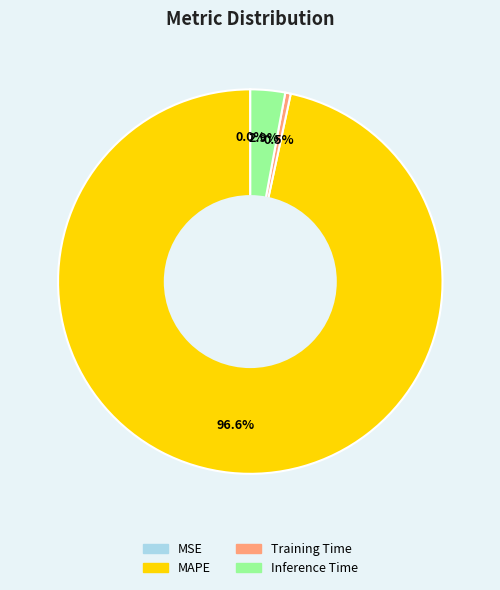

Is the sum of Inference Time and MAPE greater than half?

Yes